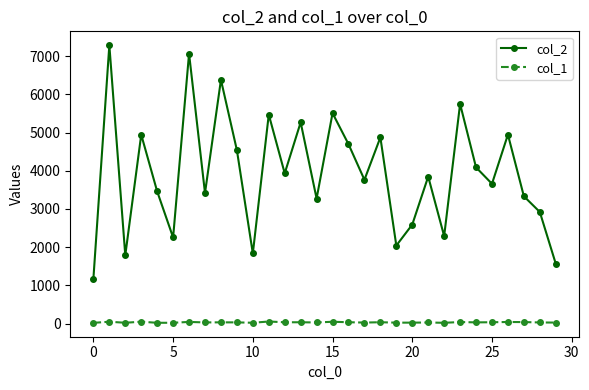

True or false: col_1 and col_2 intersect in this chart.

False